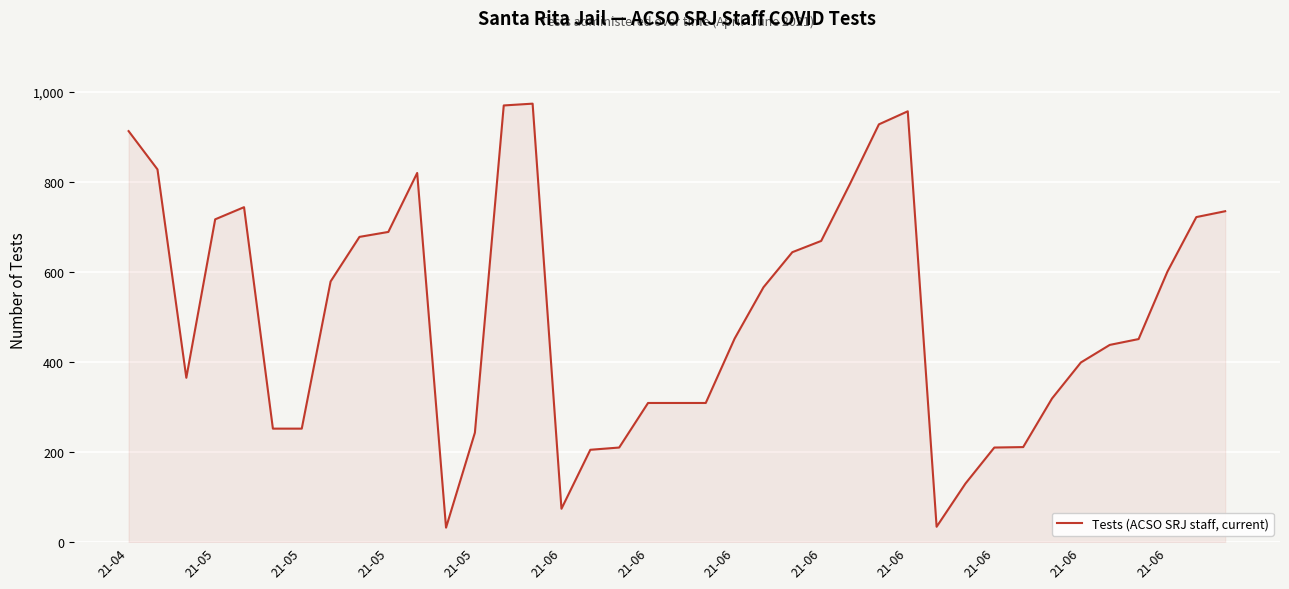

What is the minimum value shown in the chart?

32